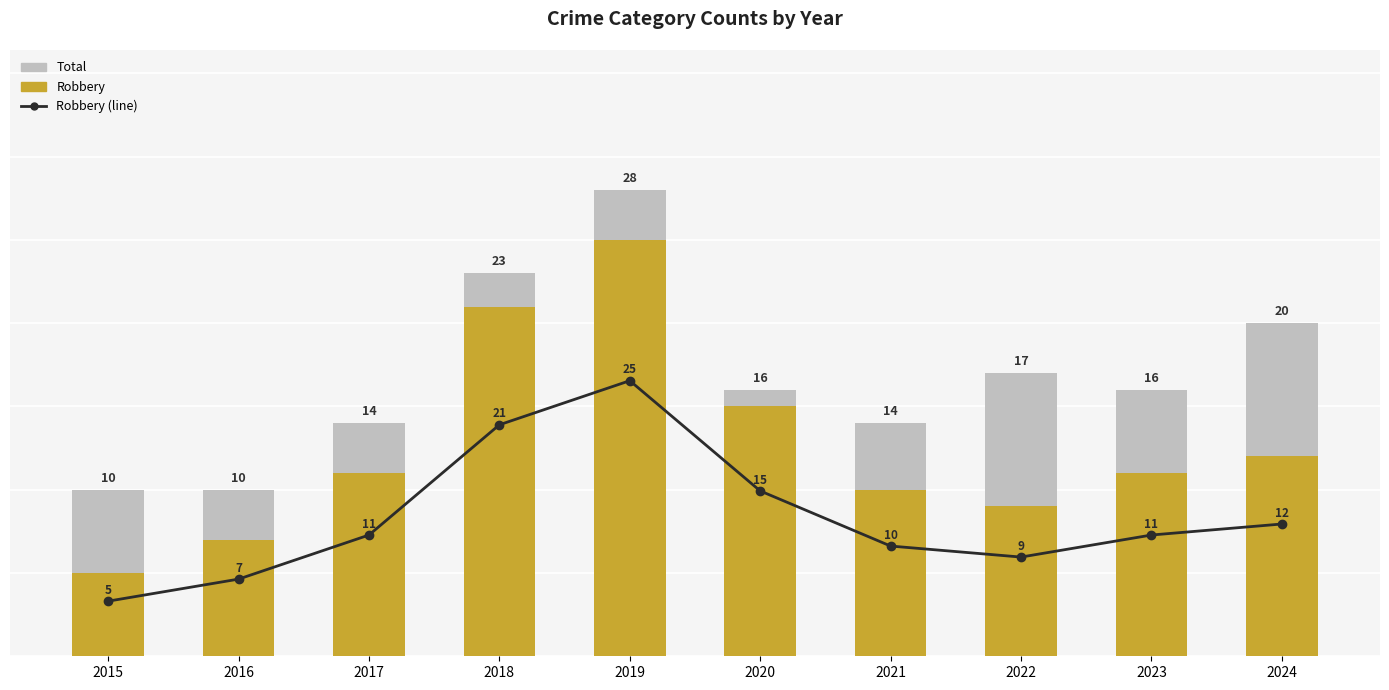

Count the number of categories in the chart.

10